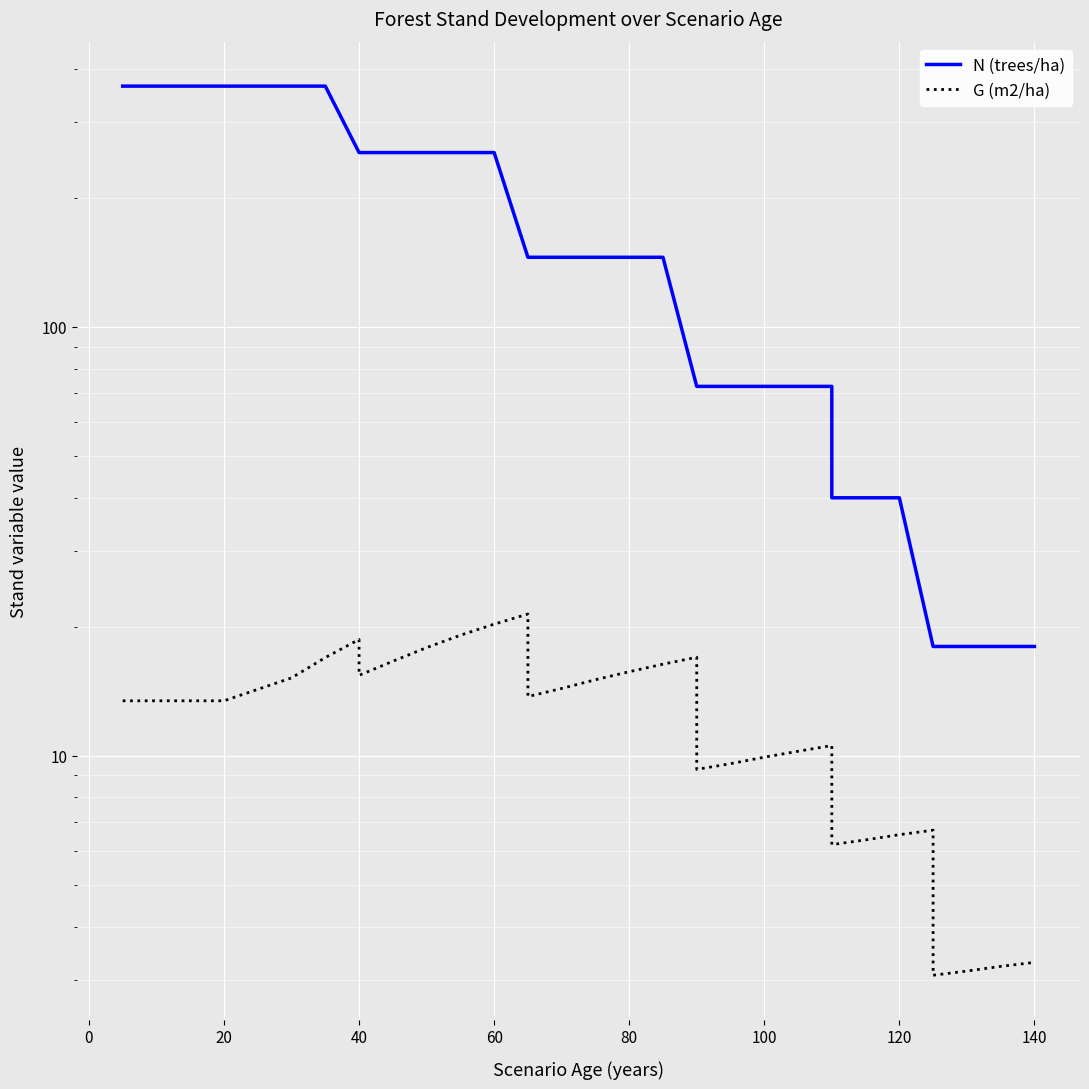

How many lines are shown in the chart?

2